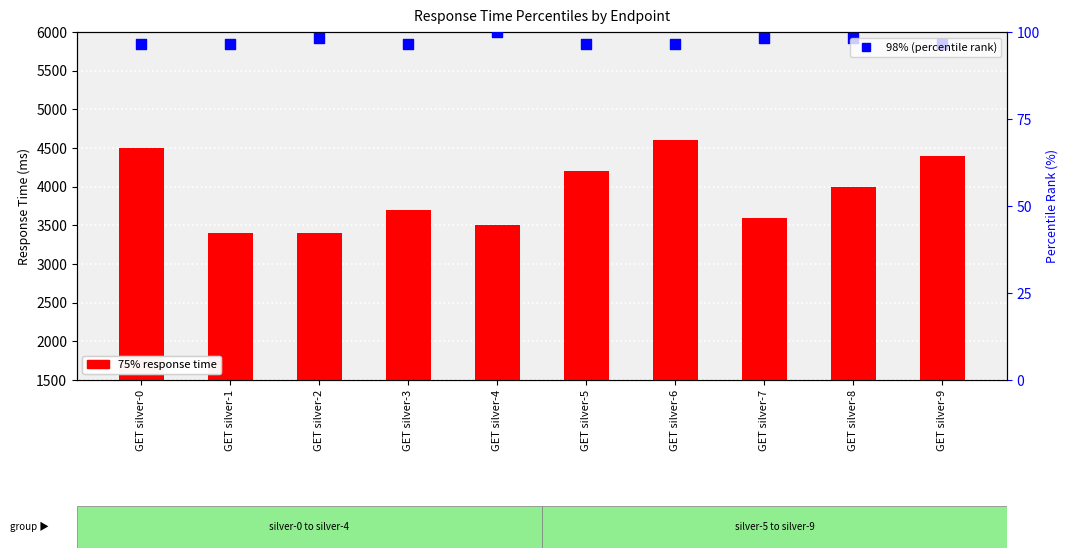

Which series has the largest Y range (max minus min)?

75%